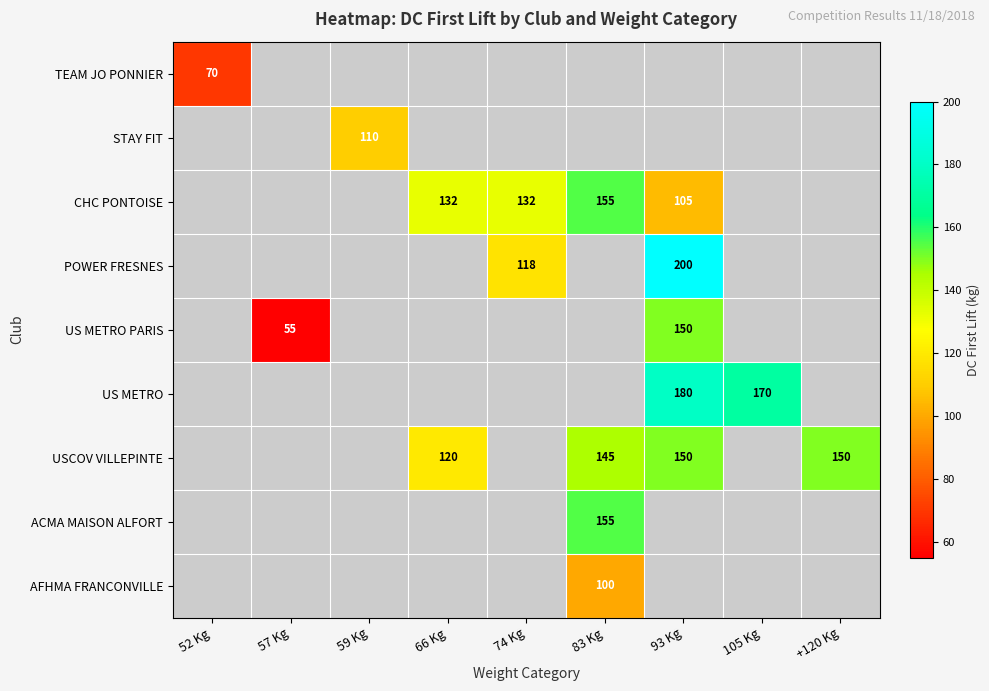

The US METRO PARIS series shows 12 at 57 Kg. True or false?

False